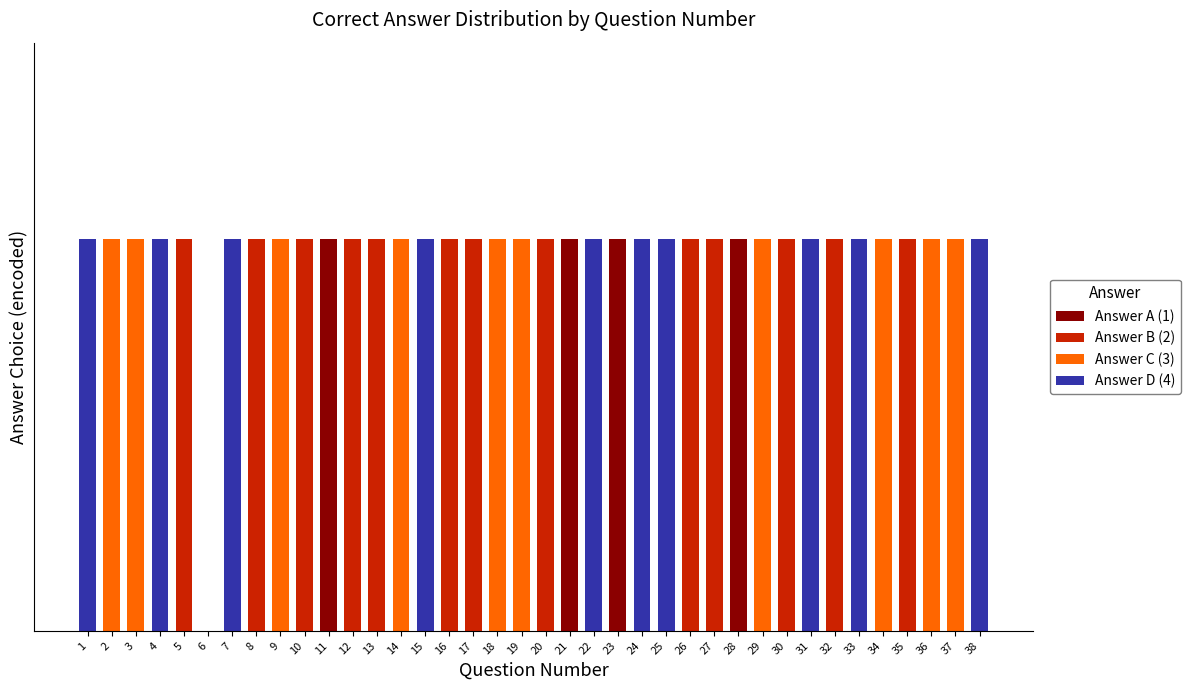

What are all the series names shown in the legend?

Answer A (1), Answer B (2), Answer C (3), Answer D (4)